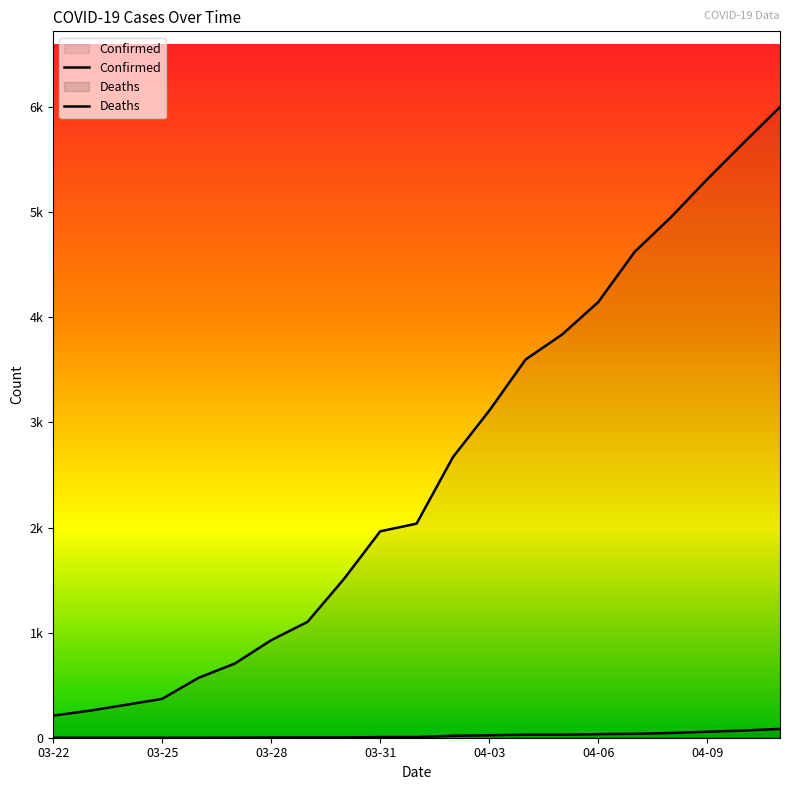

What position from the left is 03-31?

10